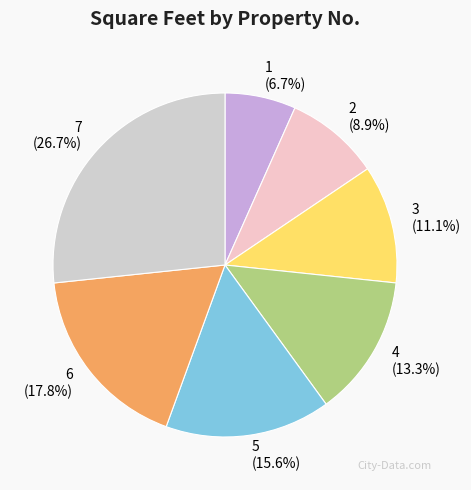

Which slice is the smallest?

1